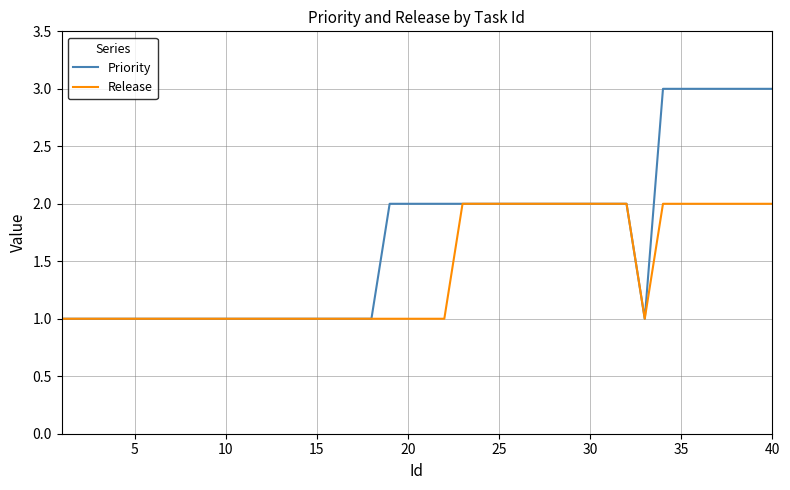

What is the greatest value displayed?

3